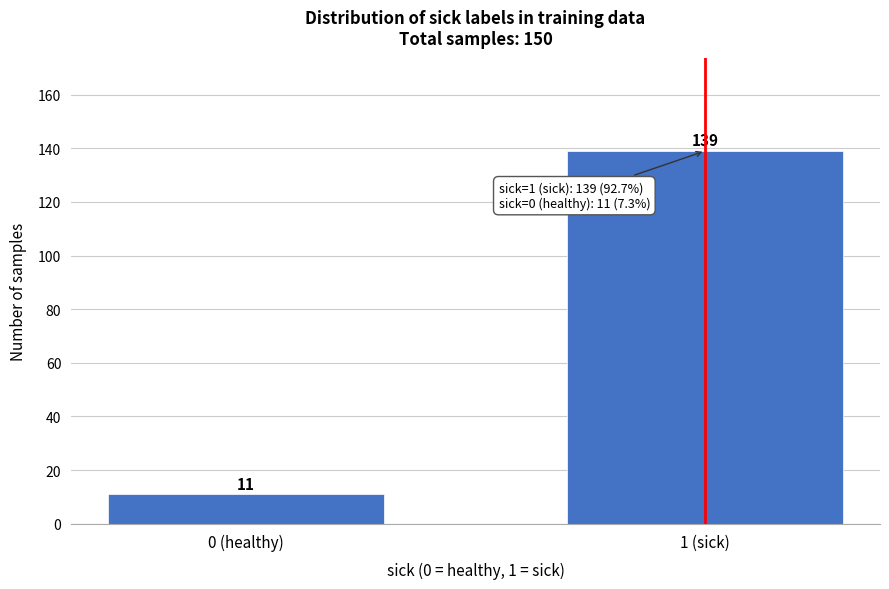

Reading right to left, transcribe all the data shown in this chart.

1 (sick)=139	0 (healthy)=11